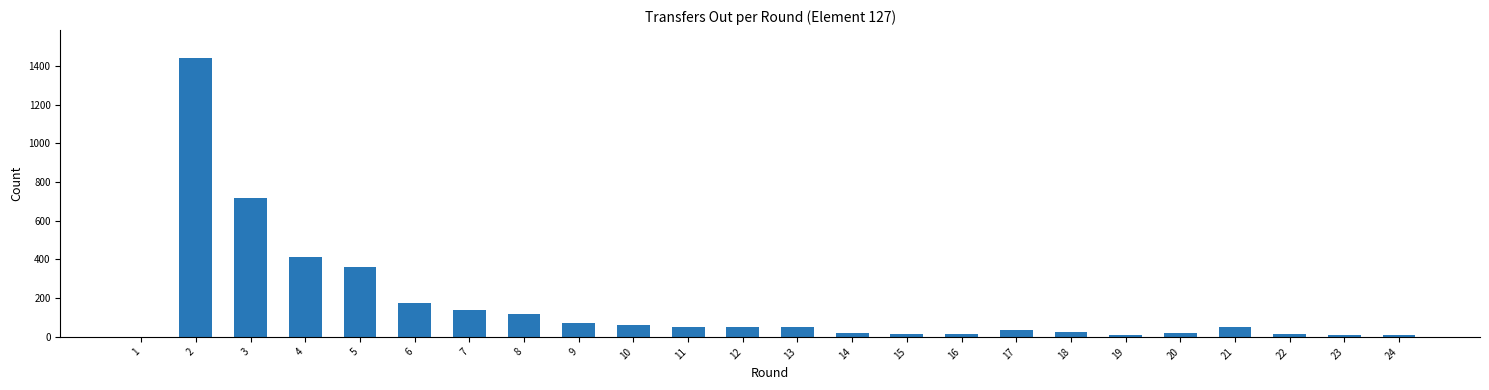

Approximately how many times larger is the value at 10 compared to 21?

1.2